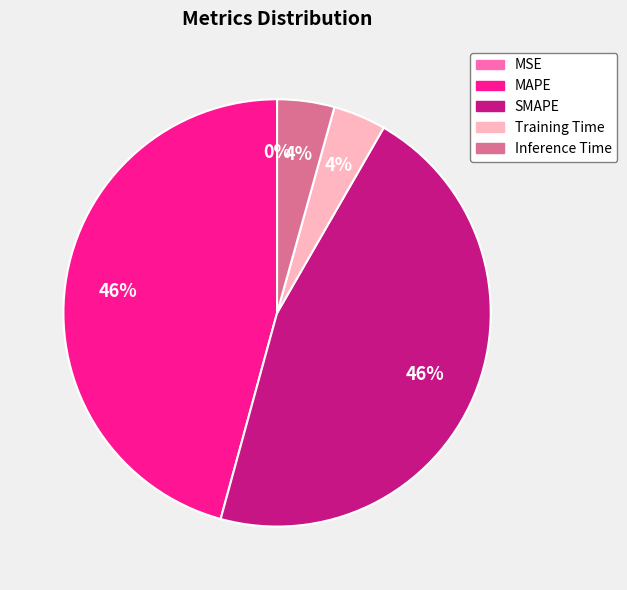

The MAPE slice represents 46% of the pie. True or false?

True